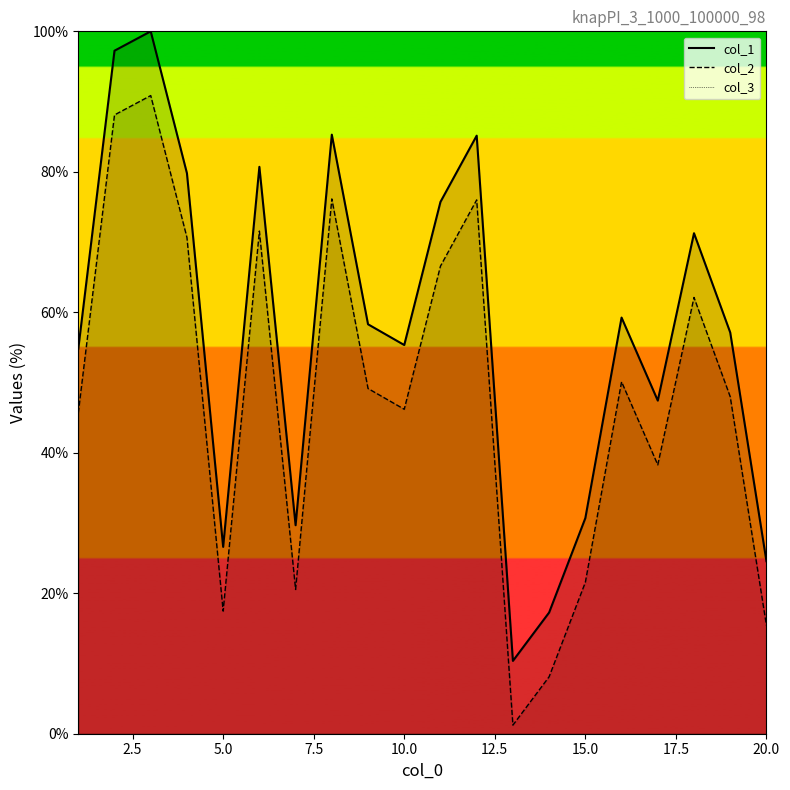

What is the sum of all col_1 values?

1146.6